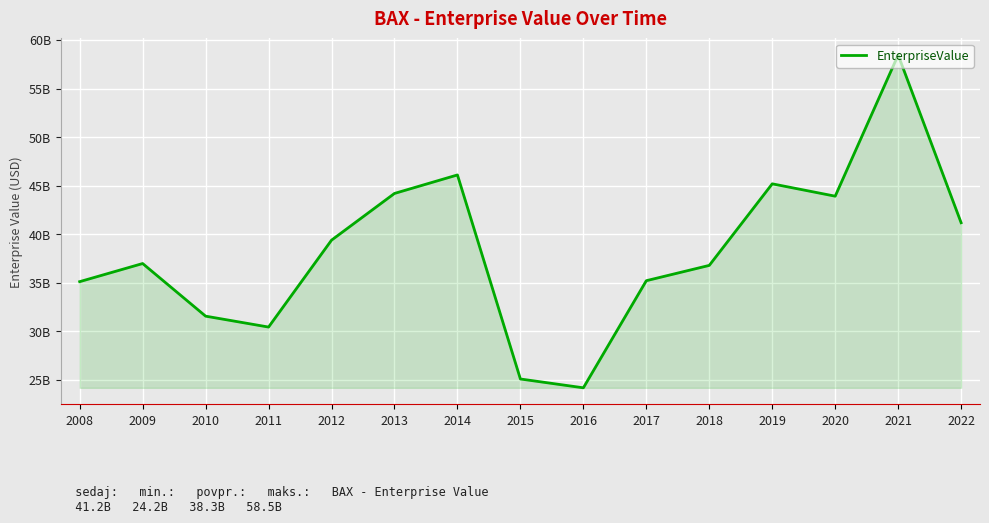

What is the minimum value shown in the chart?

24190640000